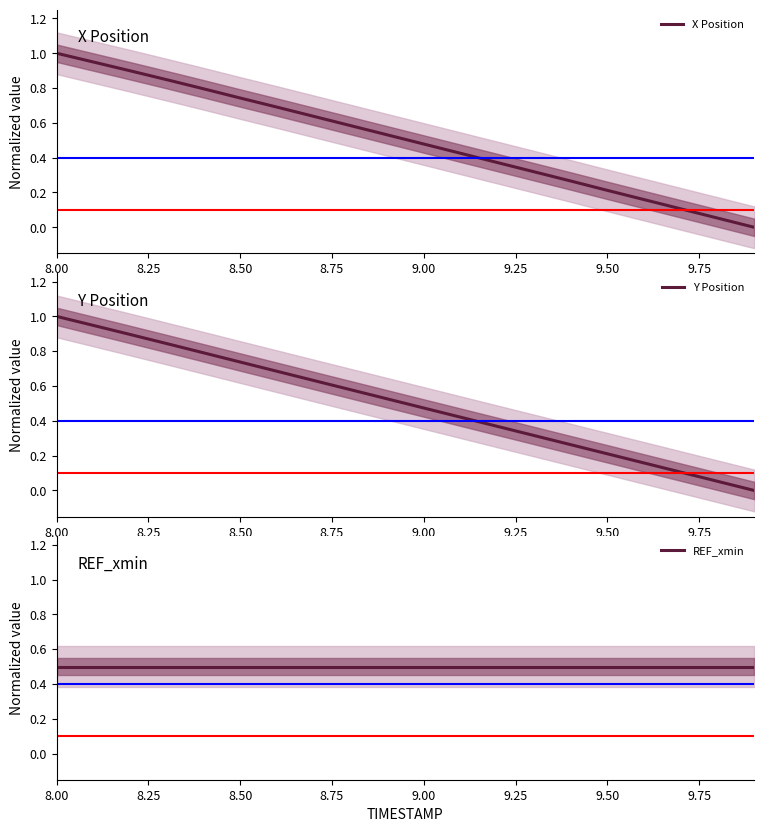

True or false: Y Position has more than 0 interior local peaks.

False